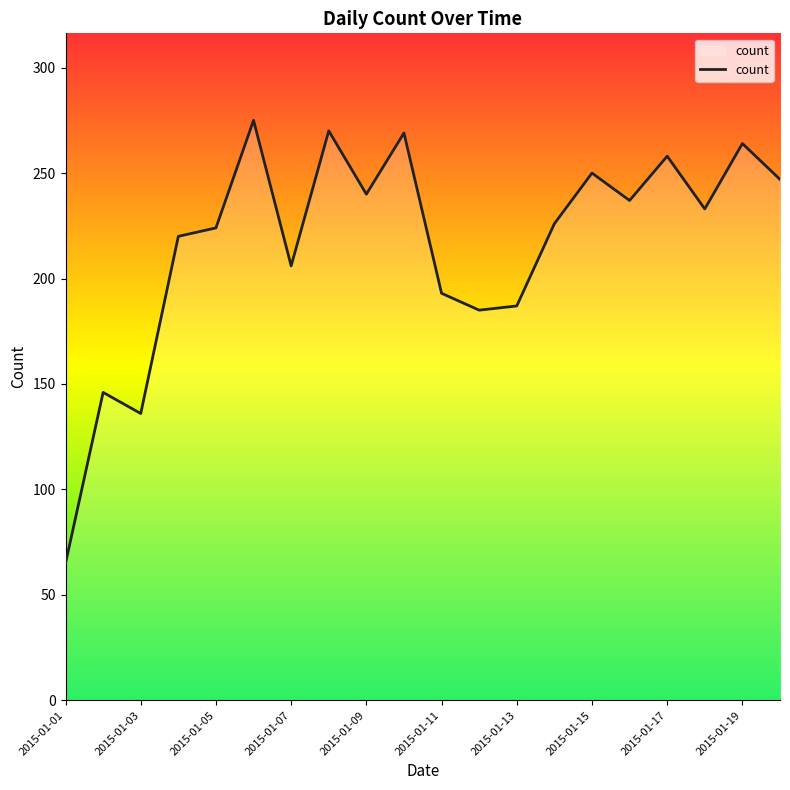

What is the maximum value shown in the chart?

275